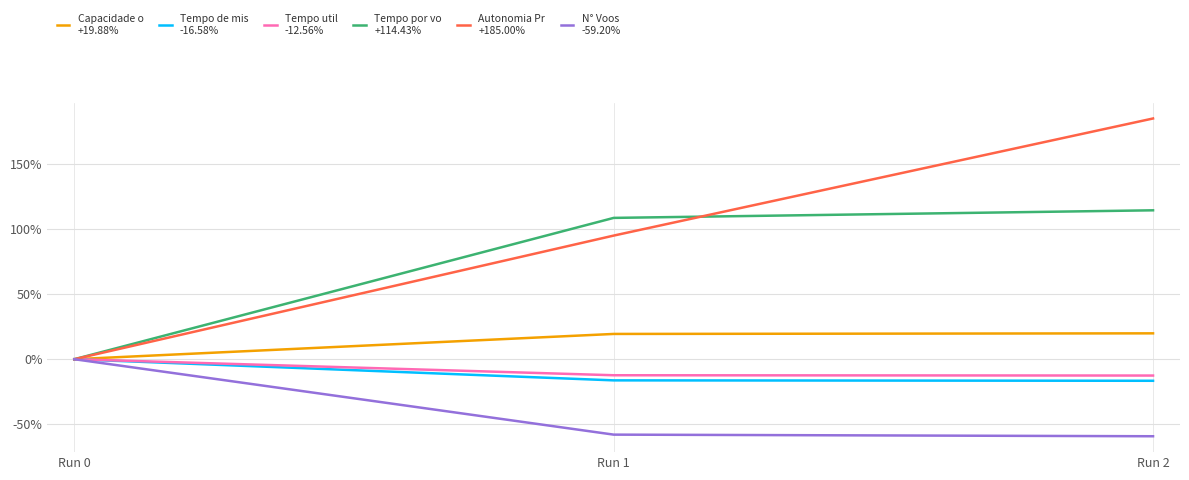

What is the difference between the highest and lowest values at Run 2?

244.2